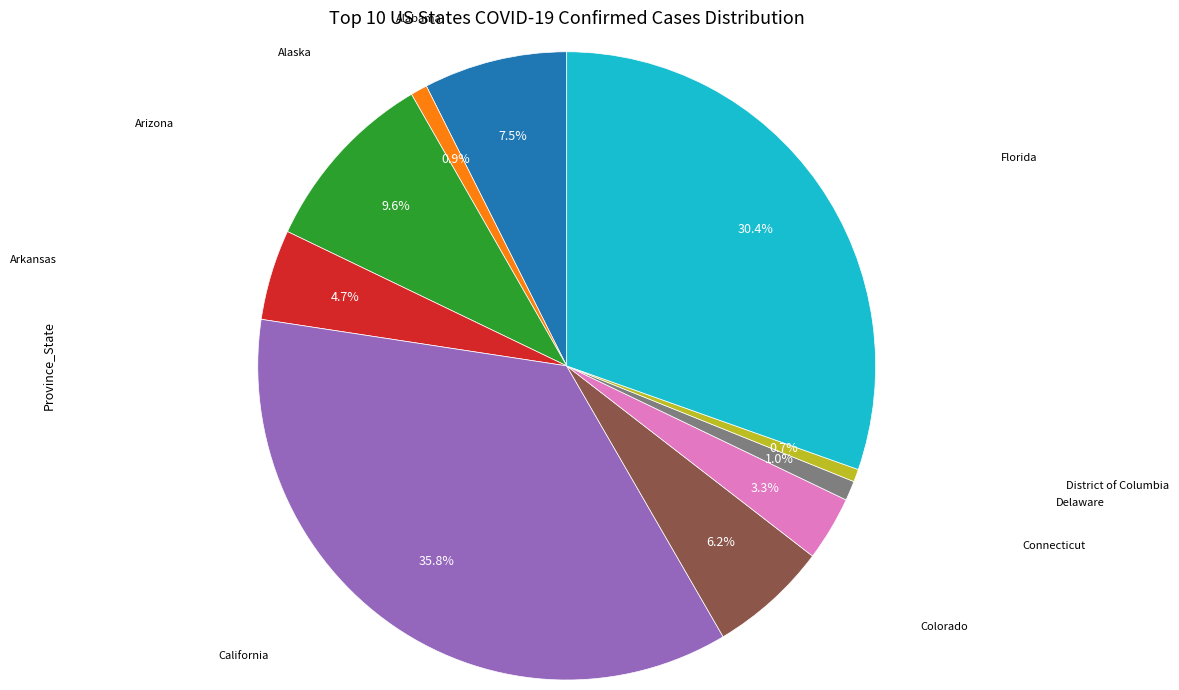

What percentage do Connecticut and Arizona together represent?

12.9%